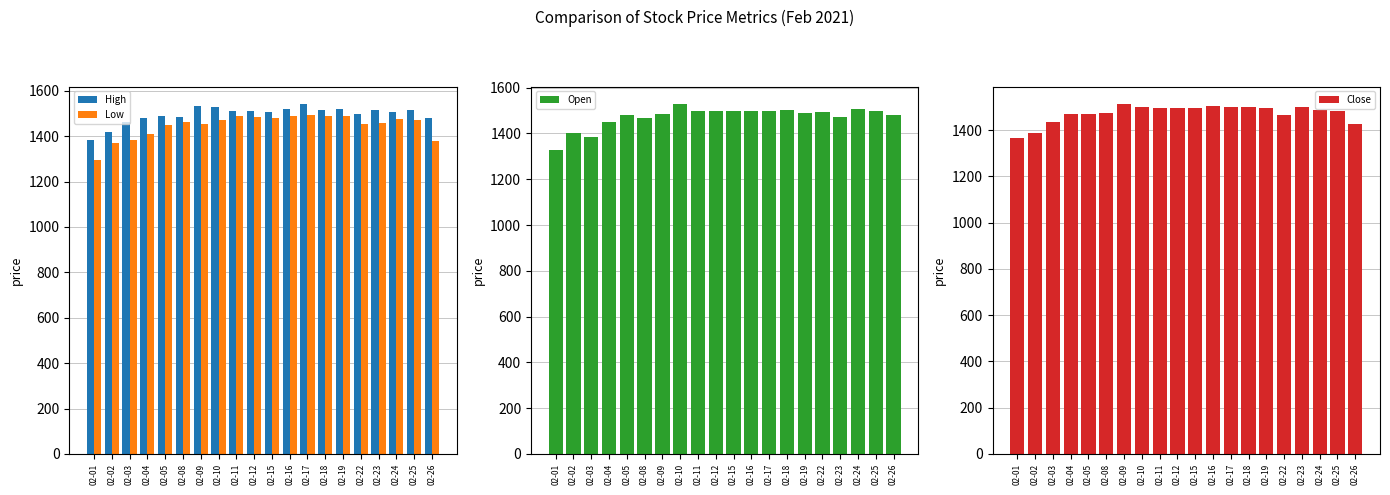

At which label does Close first exceed 1493?

02-09